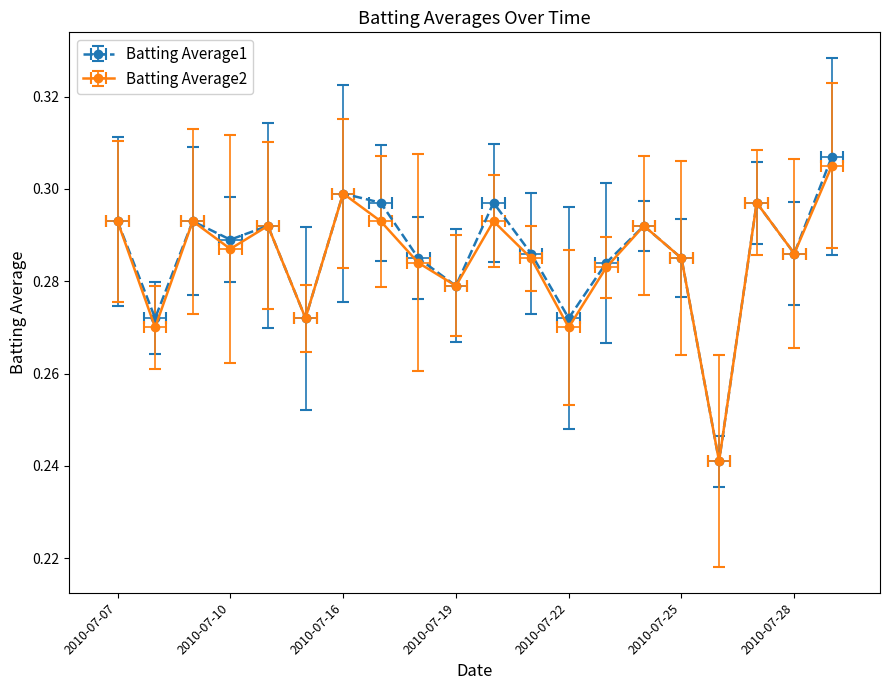

Reading left to right, extract all data points from this chart.

Batting Average1: 2010-07-07=0.3	2010-07-08=0.3	2010-07-09=0.3	2010-07-10=0.3	2010-07-11=0.3	2010-07-15=0.3	2010-07-16=0.3	2010-07-17=0.3	2010-07-18=0.3	2010-07-19=0.3	2010-07-20=0.3	2010-07-21=0.3	2010-07-22=0.3	2010-07-23=0.3	2010-07-24=0.3	2010-07-25=0.3	2010-07-26=0.2	2010-07-27=0.3	2010-07-28=0.3	2010-07-29=0.3
Batting Average2: 2010-07-07=0.3	2010-07-08=0.3	2010-07-09=0.3	2010-07-10=0.3	2010-07-11=0.3	2010-07-15=0.3	2010-07-16=0.3	2010-07-17=0.3	2010-07-18=0.3	2010-07-19=0.3	2010-07-20=0.3	2010-07-21=0.3	2010-07-22=0.3	2010-07-23=0.3	2010-07-24=0.3	2010-07-25=0.3	2010-07-26=0.2	2010-07-27=0.3	2010-07-28=0.3	2010-07-29=0.3